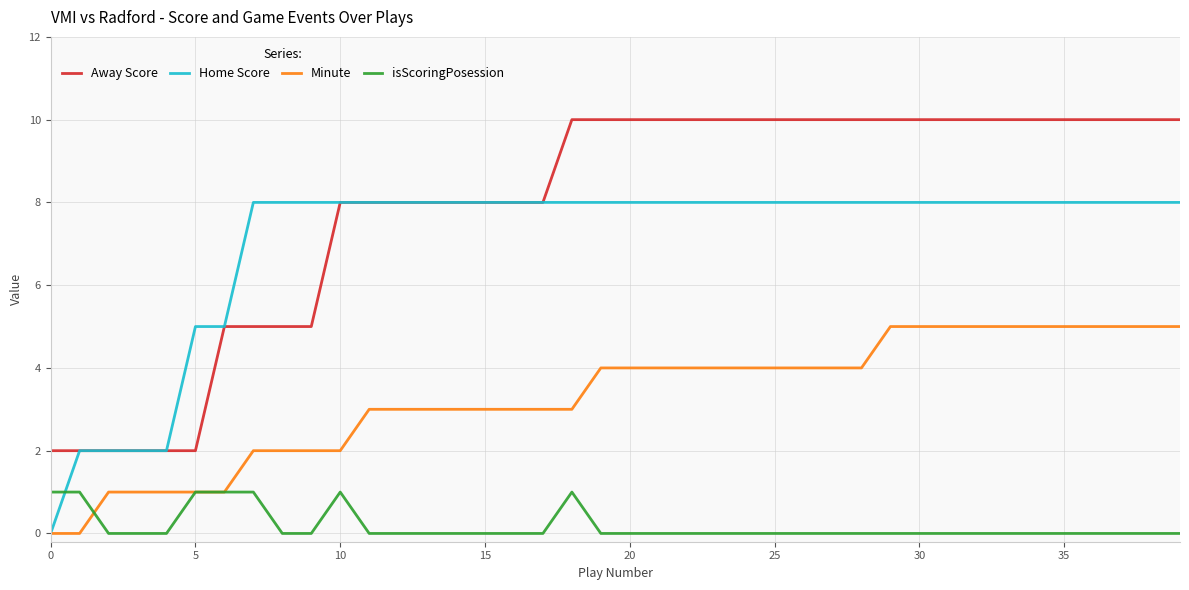

True or false: Away Score and isScoringPosession intersect in this chart.

False